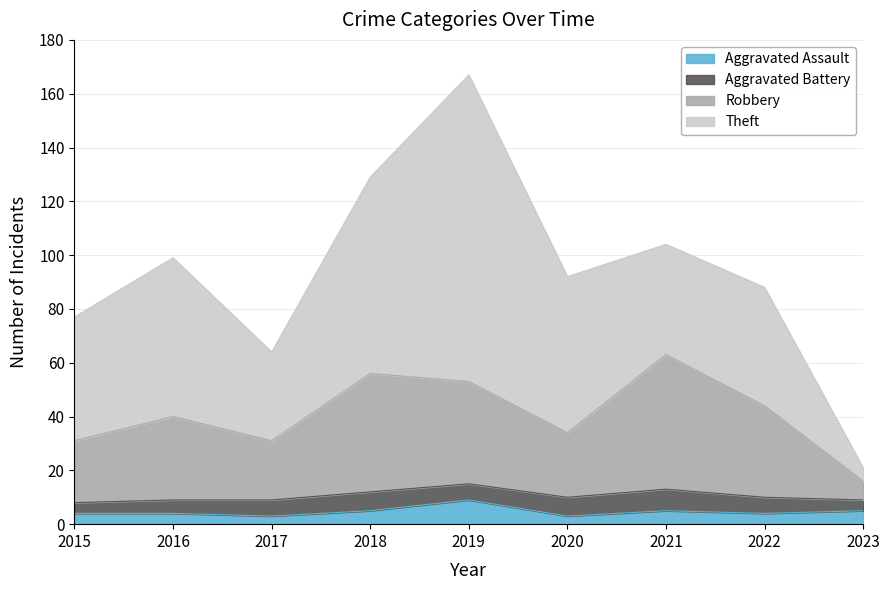

True or false: Aggravated Assault has a value of 4 at 2019.

False